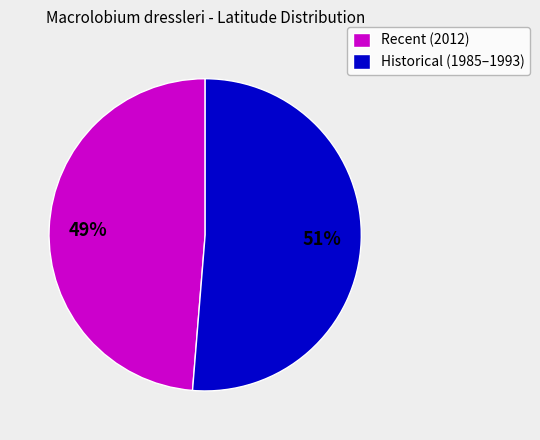

To the nearest percent, what percentage of the pie is Historical (1985–1993)?

51%